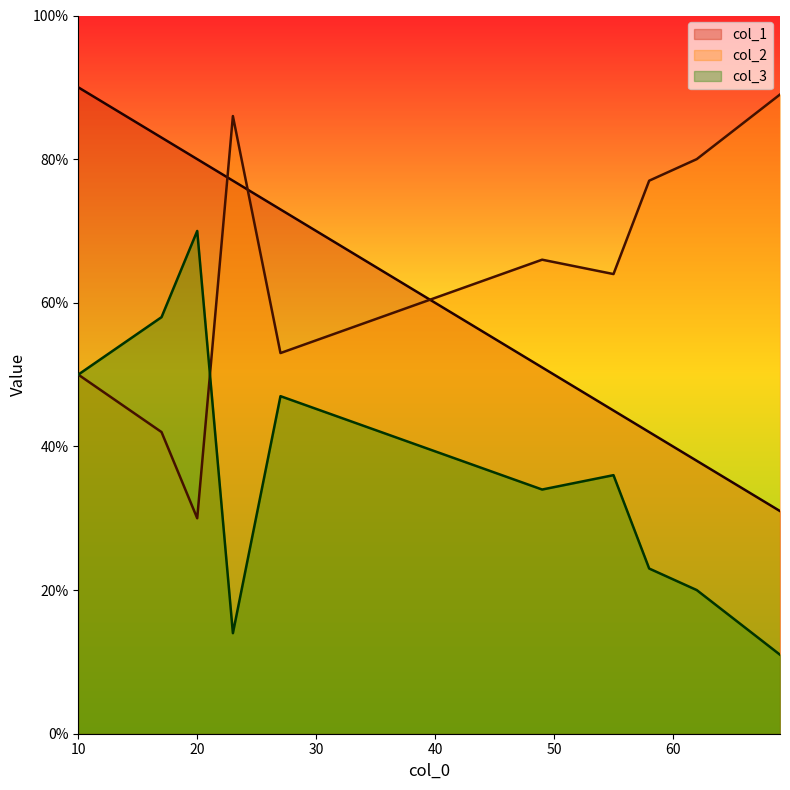

What is the sum of the col_3 values at 58 and 10?

73